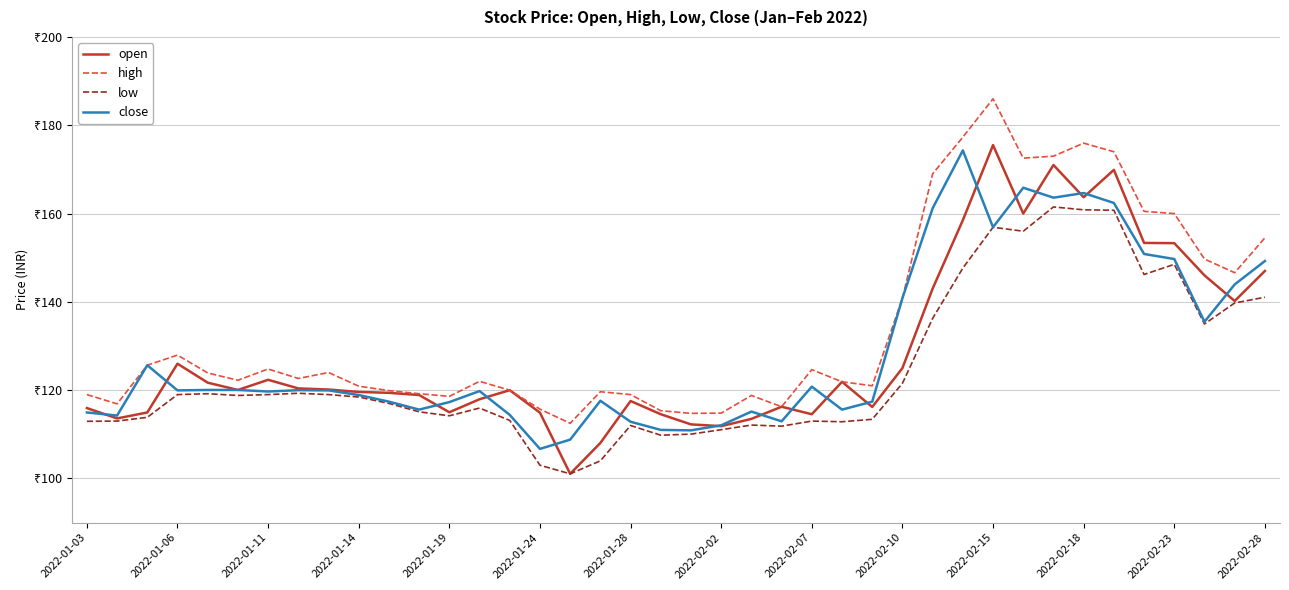

At how many categories does at least one series exceed 172?

6